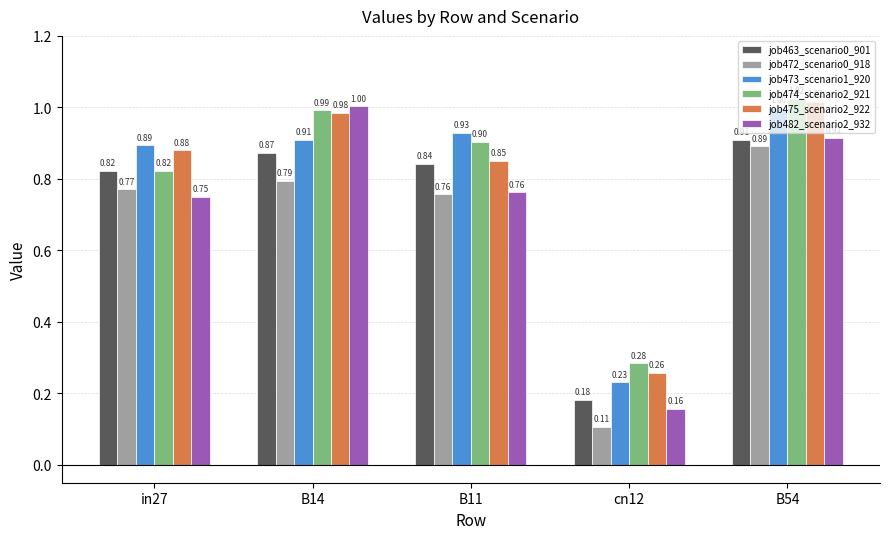

Which series changed the most between B14 and cn12?

job482_scenario2_932